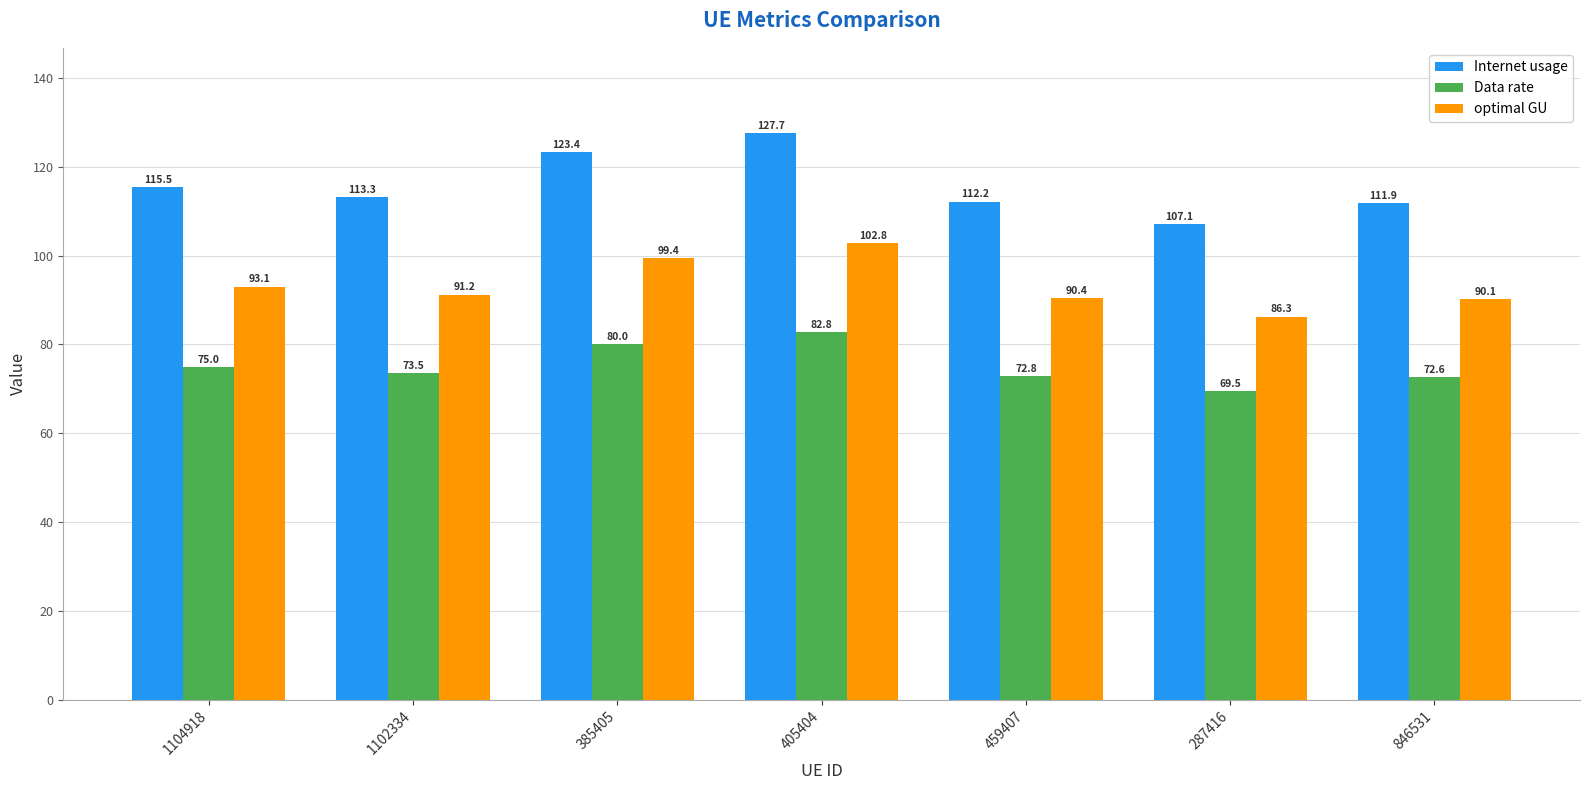

Reading left to right, list all the values displayed in this chart.

Internet usage: 115.5	113.3	123.4	127.7	112.2	107.1	111.9
Data rate: 75.0	73.5	80.0	82.8	72.8	69.5	72.6
optimal GU: 93.1	91.2	99.4	102.8	90.4	86.3	90.1